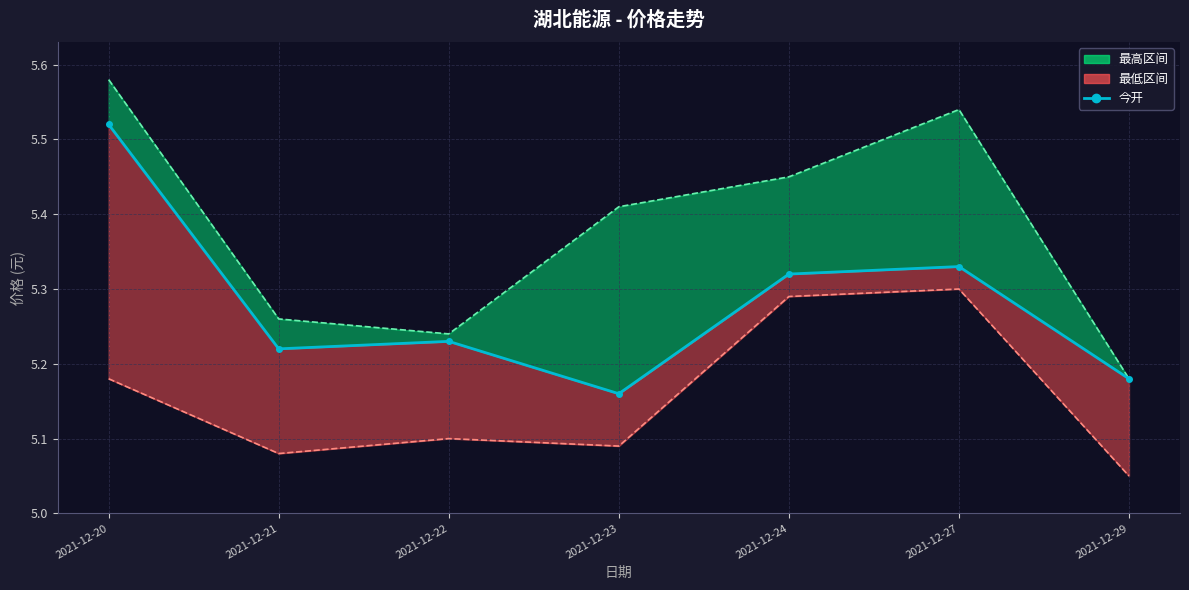

Reading left to right, extract all data points from this chart.

2021-12-20=5.5	2021-12-21=5.2	2021-12-22=5.2	2021-12-23=5.2	2021-12-24=5.3	2021-12-27=5.3	2021-12-29=5.2